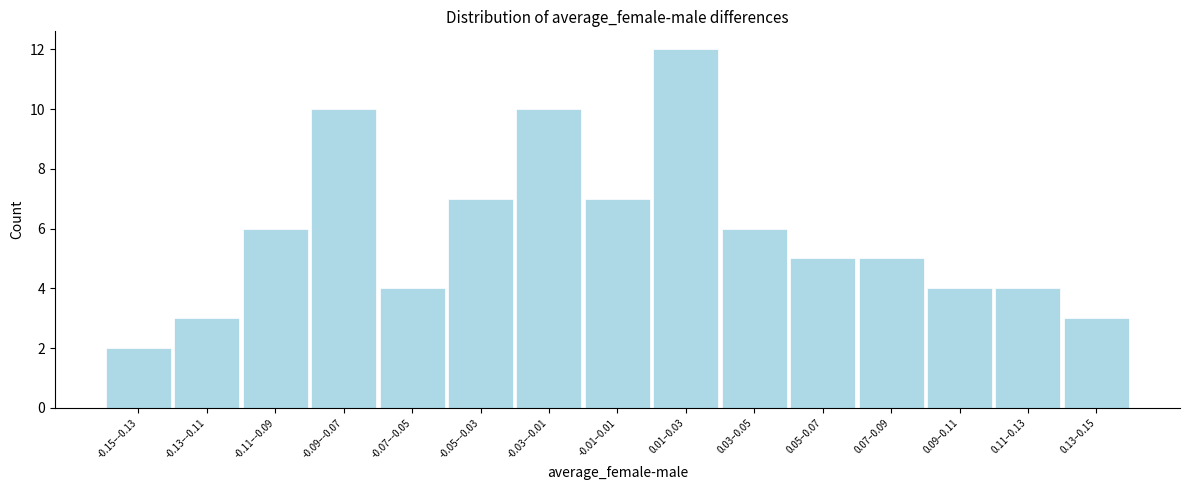

Reading left to right, list all the values displayed in this chart.

-0.15–-0.13=2	-0.13–-0.11=3	-0.11–-0.09=6	-0.09–-0.07=10	-0.07–-0.05=4	-0.05–-0.03=7	-0.03–-0.01=10	-0.01–0.01=7	0.01–0.03=12	0.03–0.05=6	0.05–0.07=5	0.07–0.09=5	0.09–0.11=4	0.11–0.13=4	0.13–0.15=3